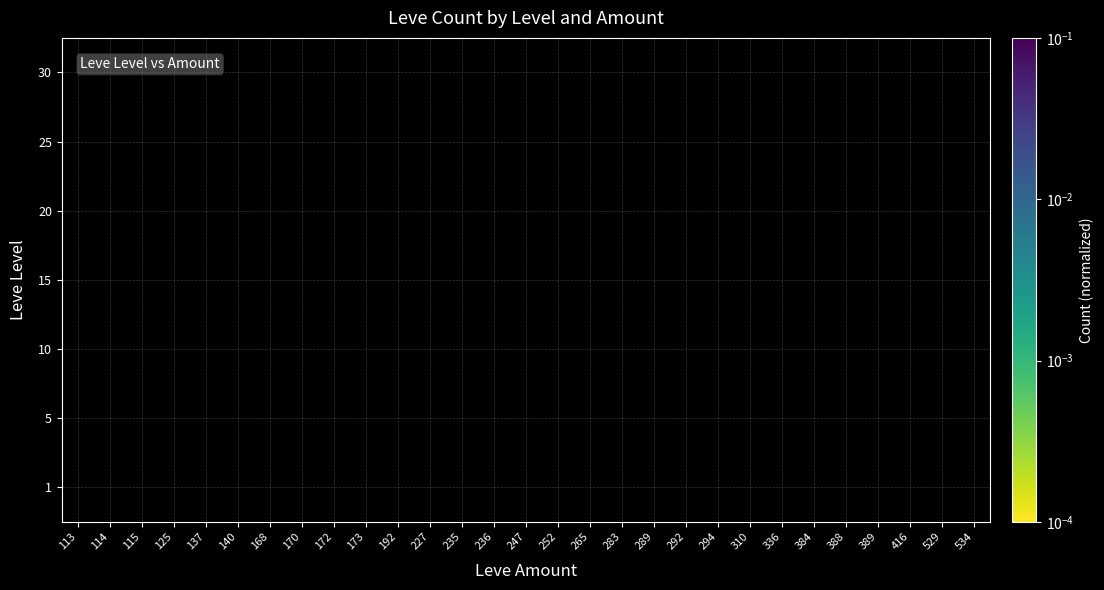

Which label corresponds to the largest value in the chart?

140